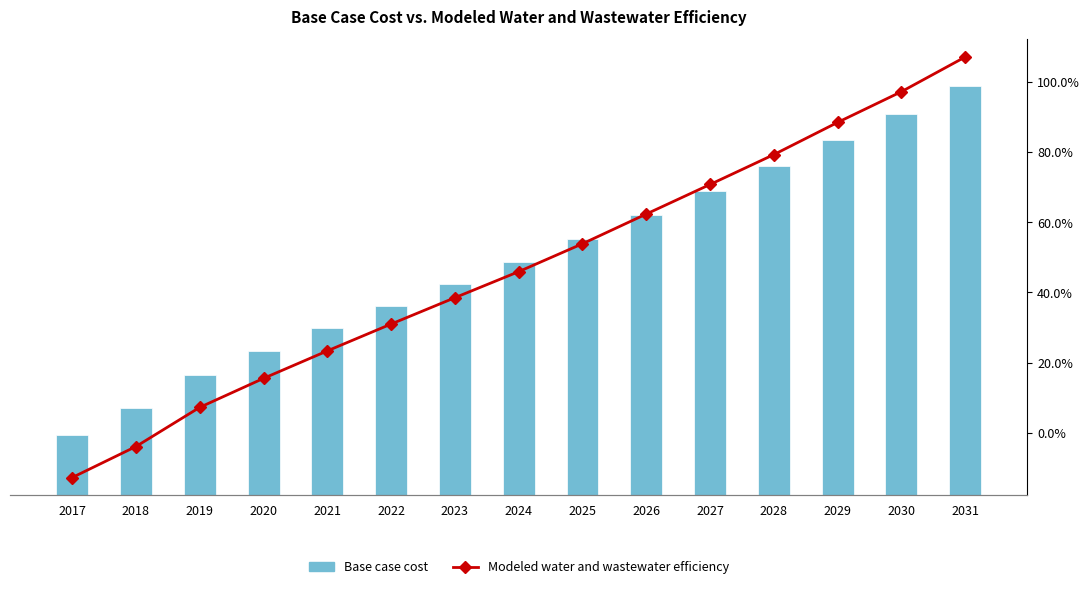

Reading left to right, what are all the values shown in this chart?

Base case cost: 2017=137059.2	2018=152420.2	2019=171719.8	2020=185919.7	2021=199330.4	2022=212393.7	2023=225181.4	2024=237795.1	2025=251286.7	2026=265619.8	2027=279872.3	2028=294246.7	2029=309726.6	2030=324468.0	2031=341100.9
Modeled water and wastewater efficiency (% change vs 2017): 2017=-12.8	2018=-3.9	2019=7.2	2020=15.5	2021=23.3	2022=31.0	2023=38.5	2024=45.9	2025=53.9	2026=62.4	2027=70.8	2028=79.3	2029=88.5	2030=97.2	2031=107.1